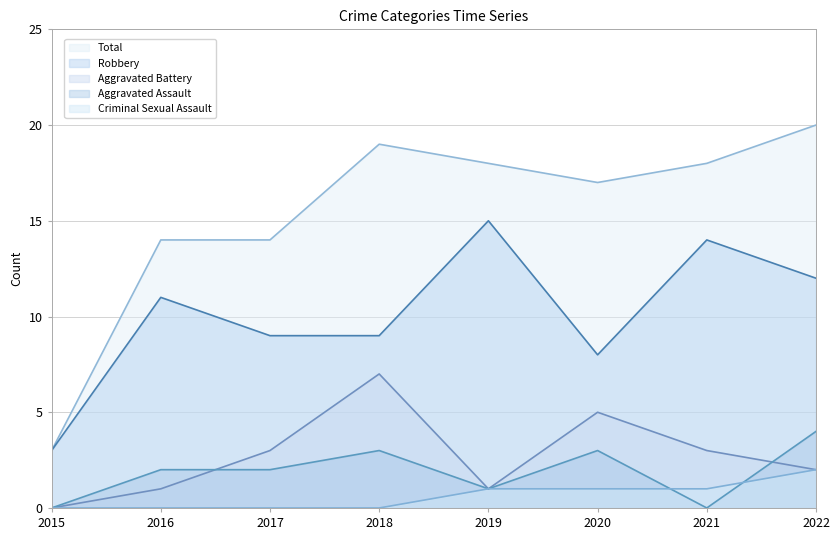

Where does the Total series first go above 18?

2018